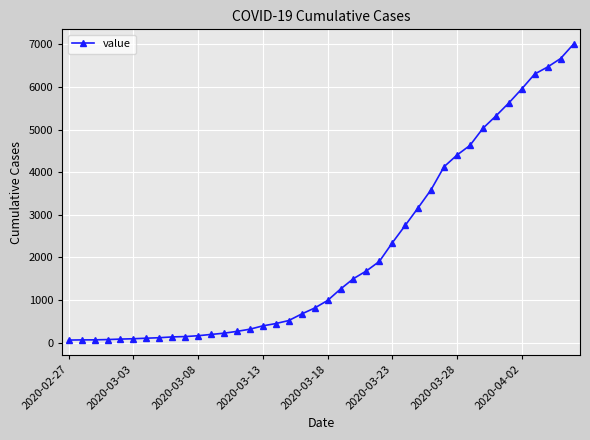

What is the difference between the second highest and minimum values?

6600